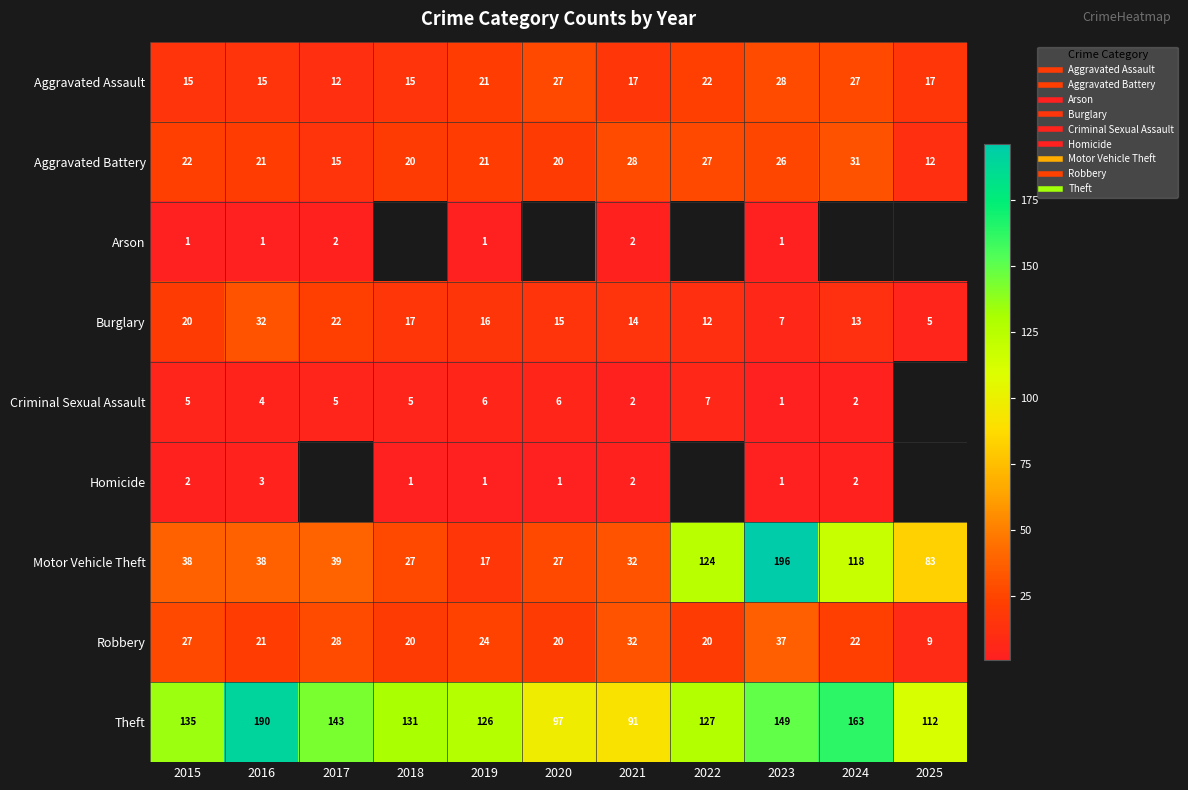

Count the number of categories in the chart.

11